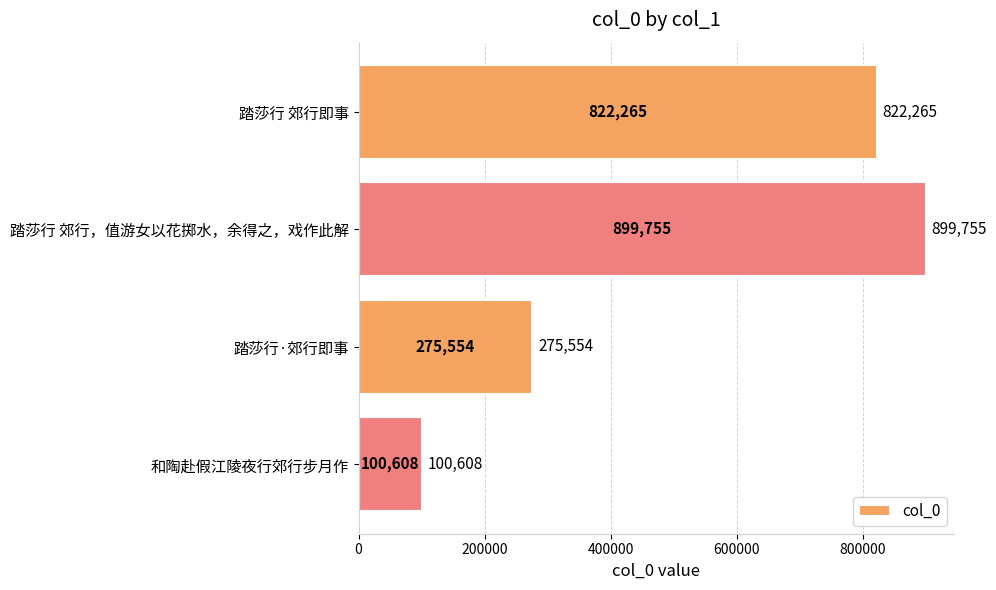

Rank the categories by value from lowest to highest.

和陶赴假江陵夜行郊行步月作, 踏莎行·郊行即事, 踏莎行 郊行即事, 踏莎行 郊行，值游女以花掷水，余得之，戏作此解